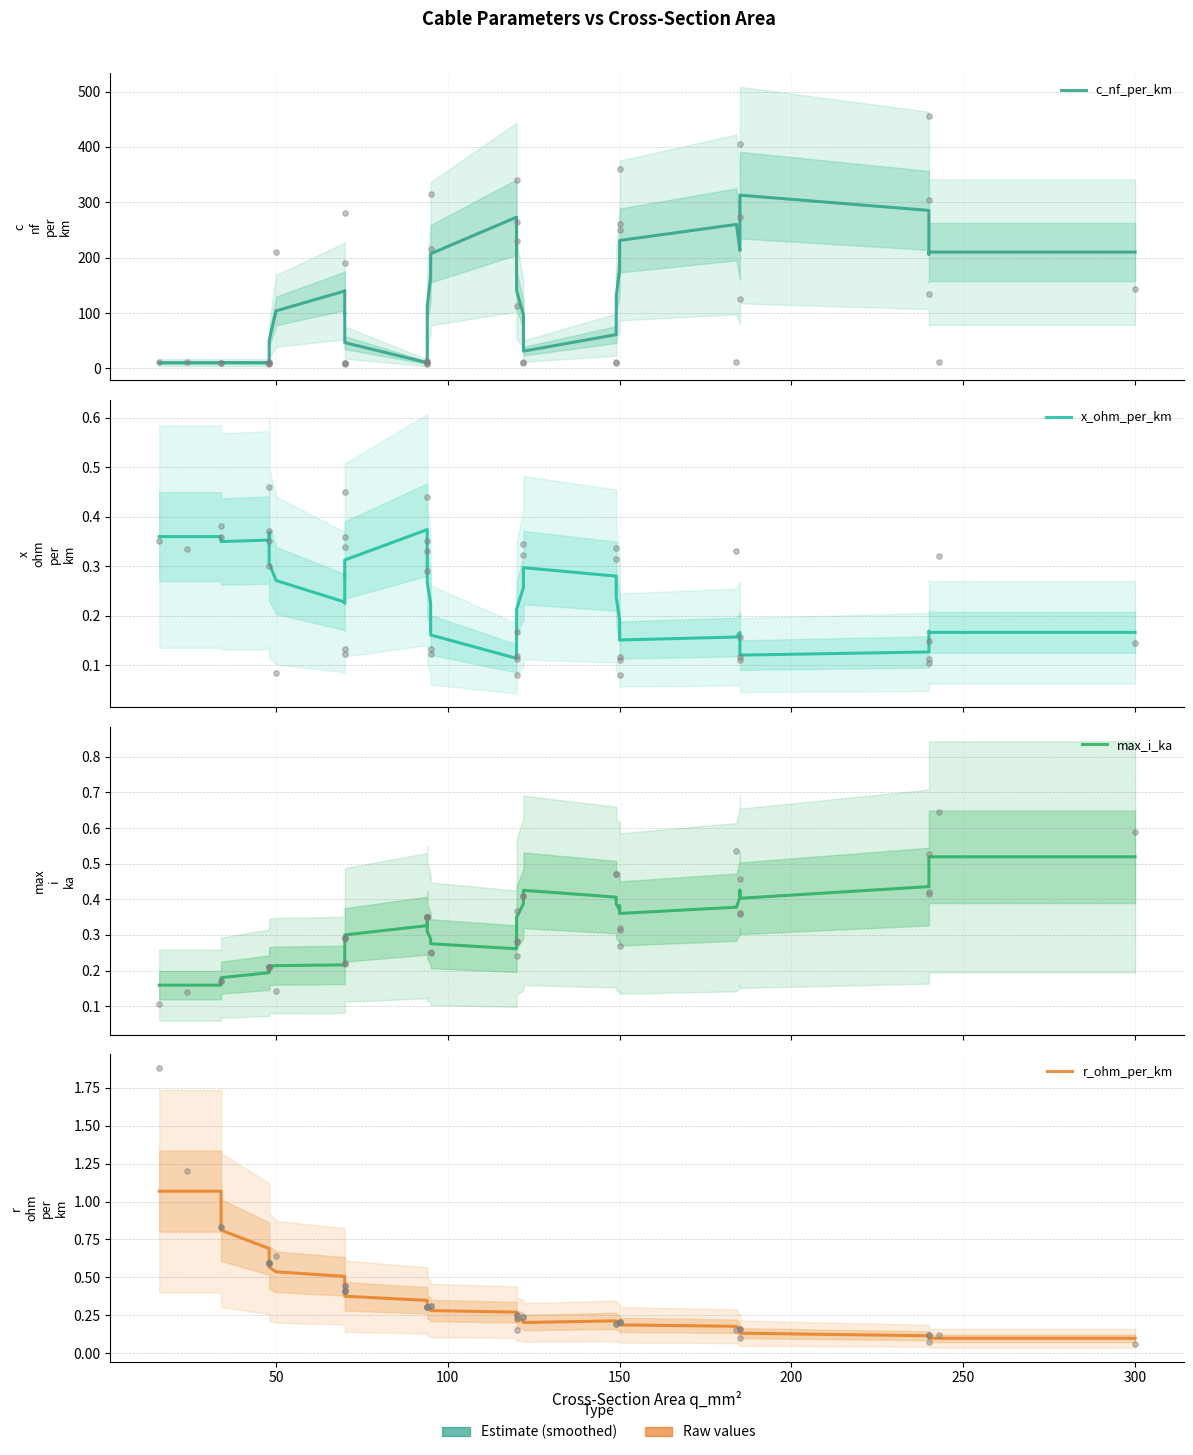

What are all the series names shown in the legend?

c_nf_per_km, x_ohm_per_km, max_i_ka, r_ohm_per_km